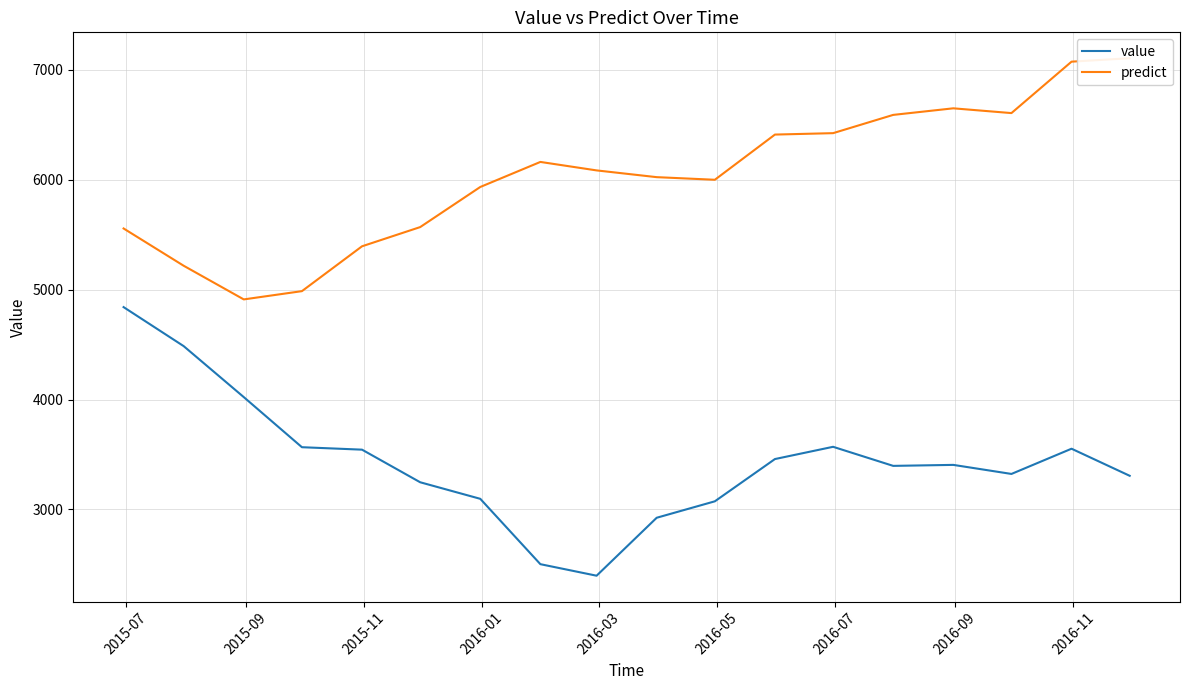

What is the maximum value for value?

4841.2